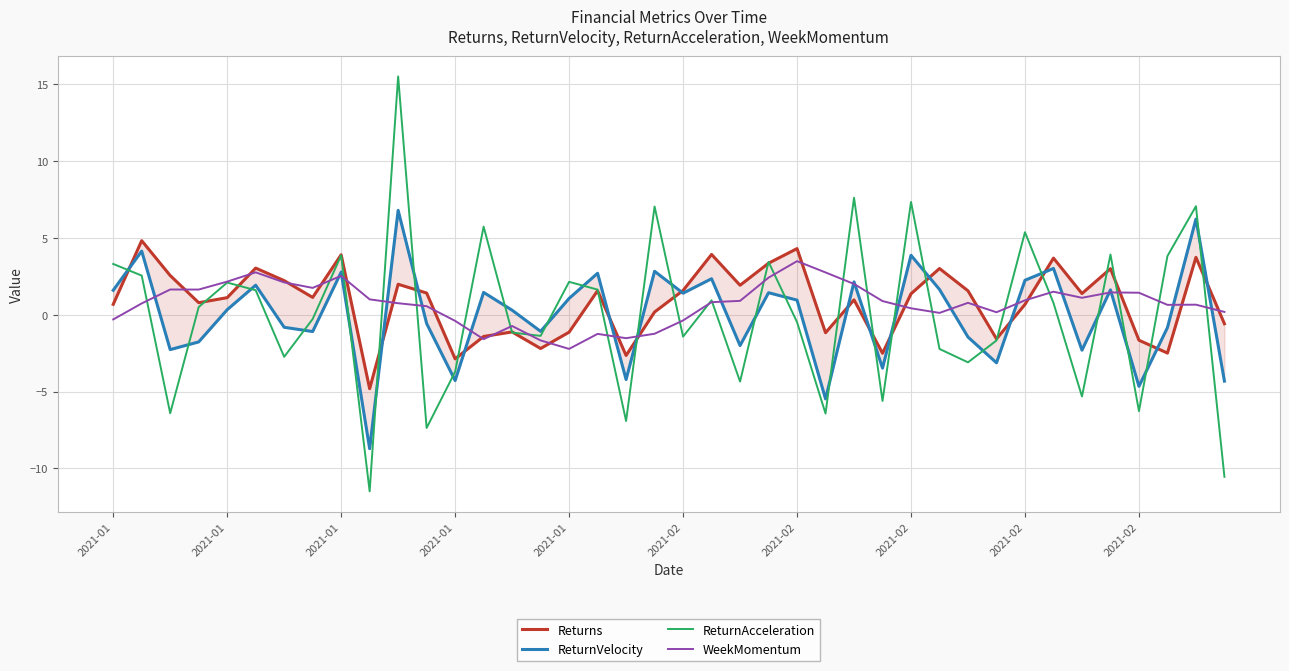

At which category does ReturnAcceleration reach its first local valley?

2021-01